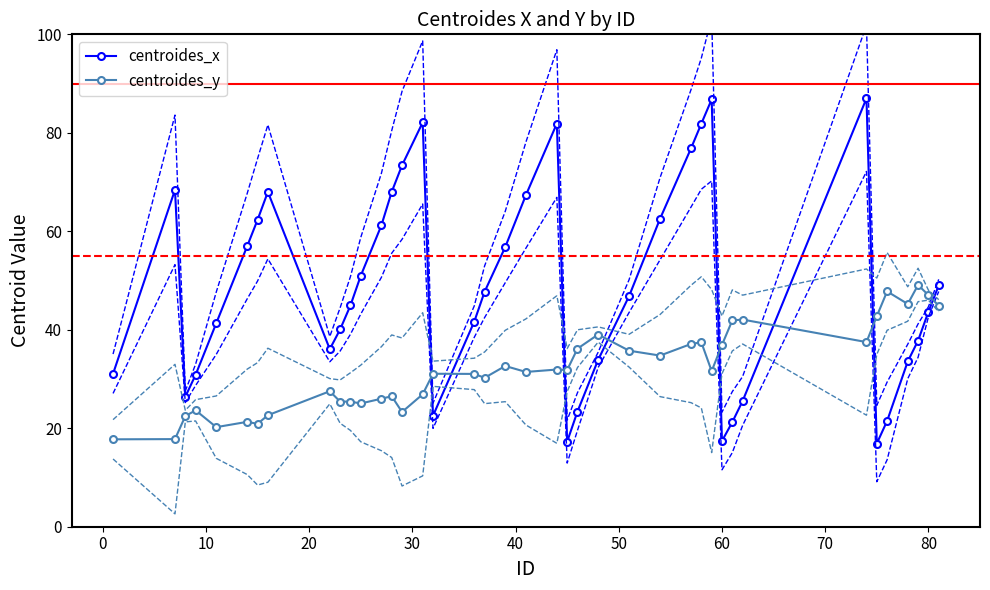

In centroides_x, how many points are higher than both neighbors (excluding endpoints)?

6